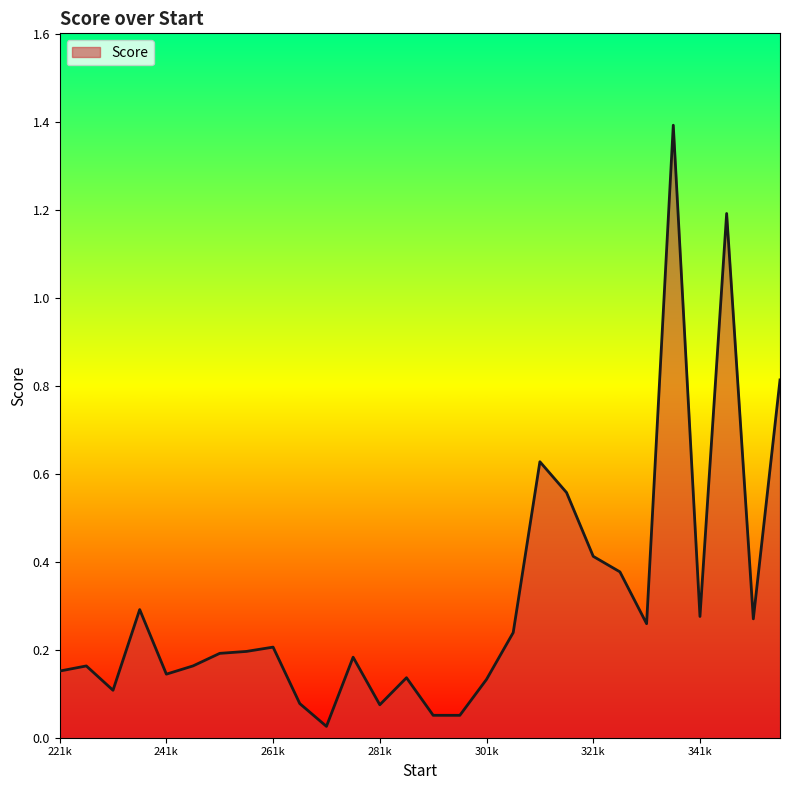

What is the difference between the maximum and minimum values?

1.4